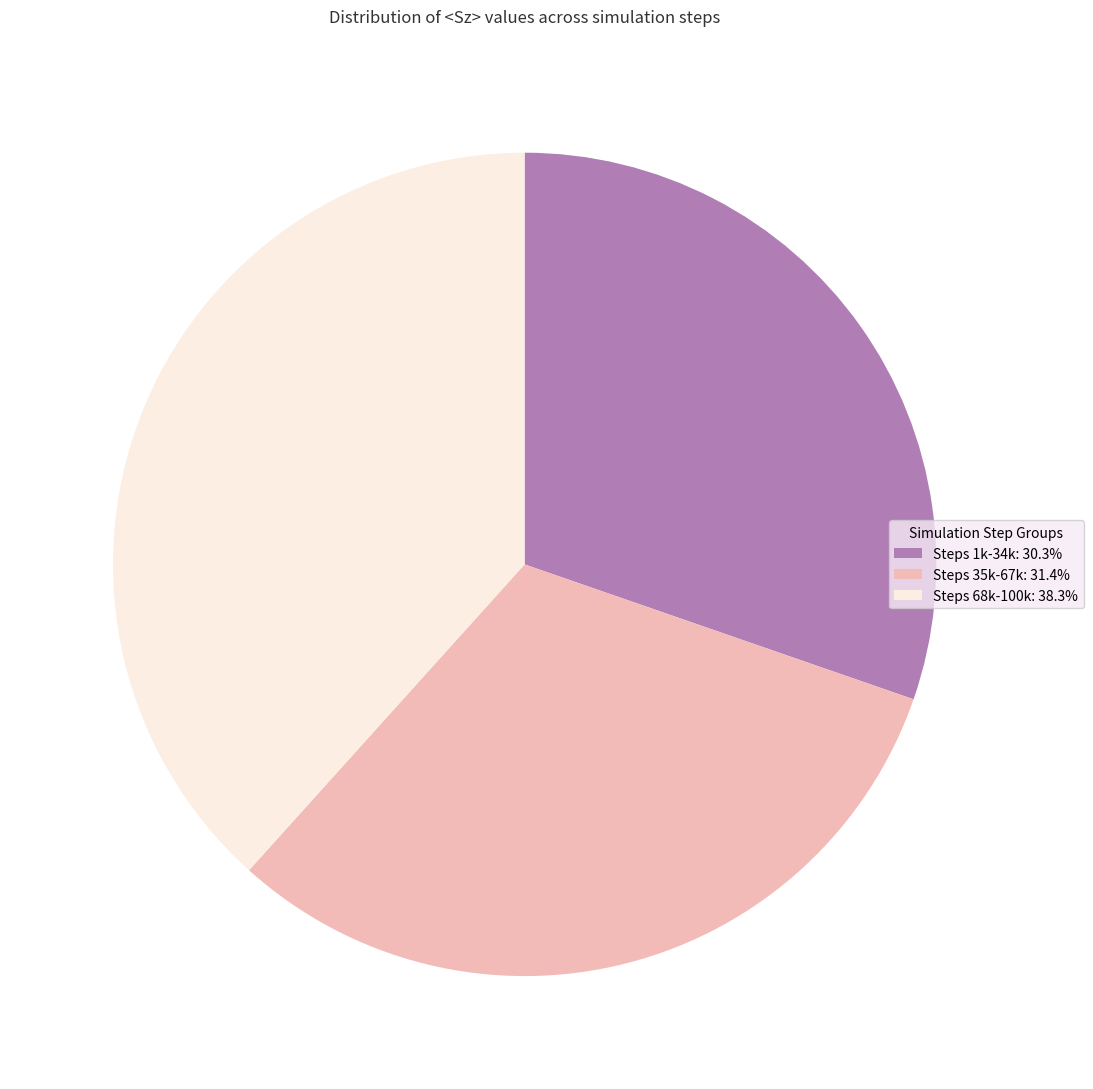

What is the ratio of the value at Steps 68k-100k: 38.3% to the value at Steps 1k-34k: 30.3%?

1.3